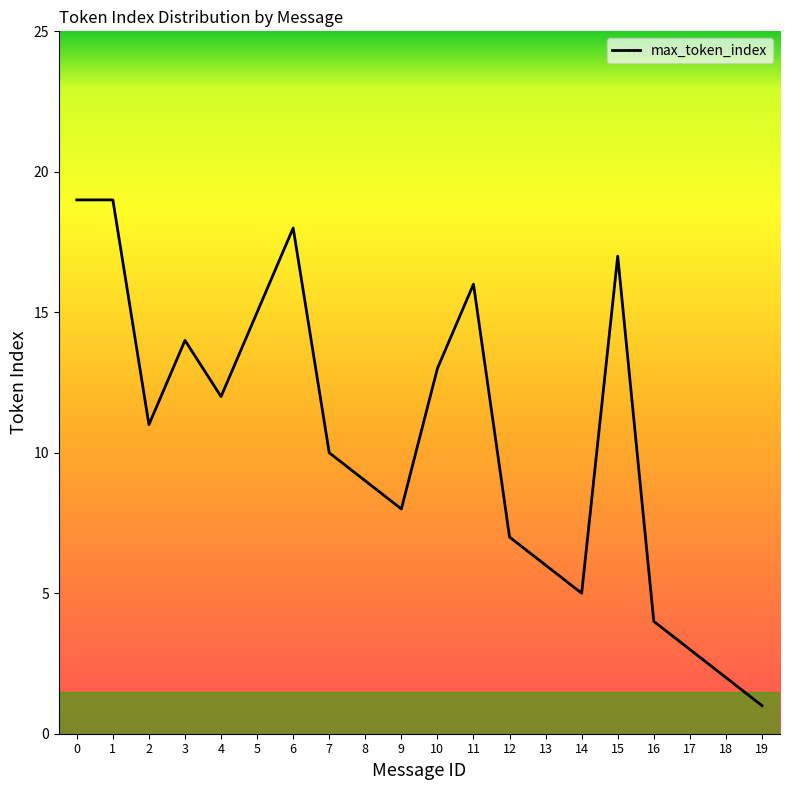

What is the greatest value displayed?

19